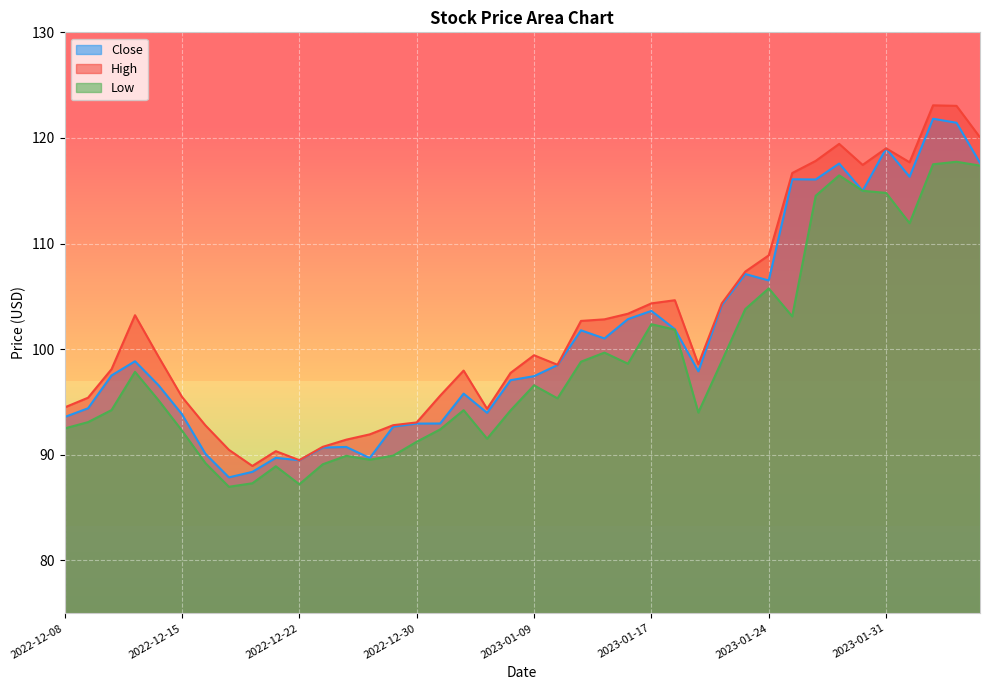

What are all the series names shown in the legend?

Close, High, Low